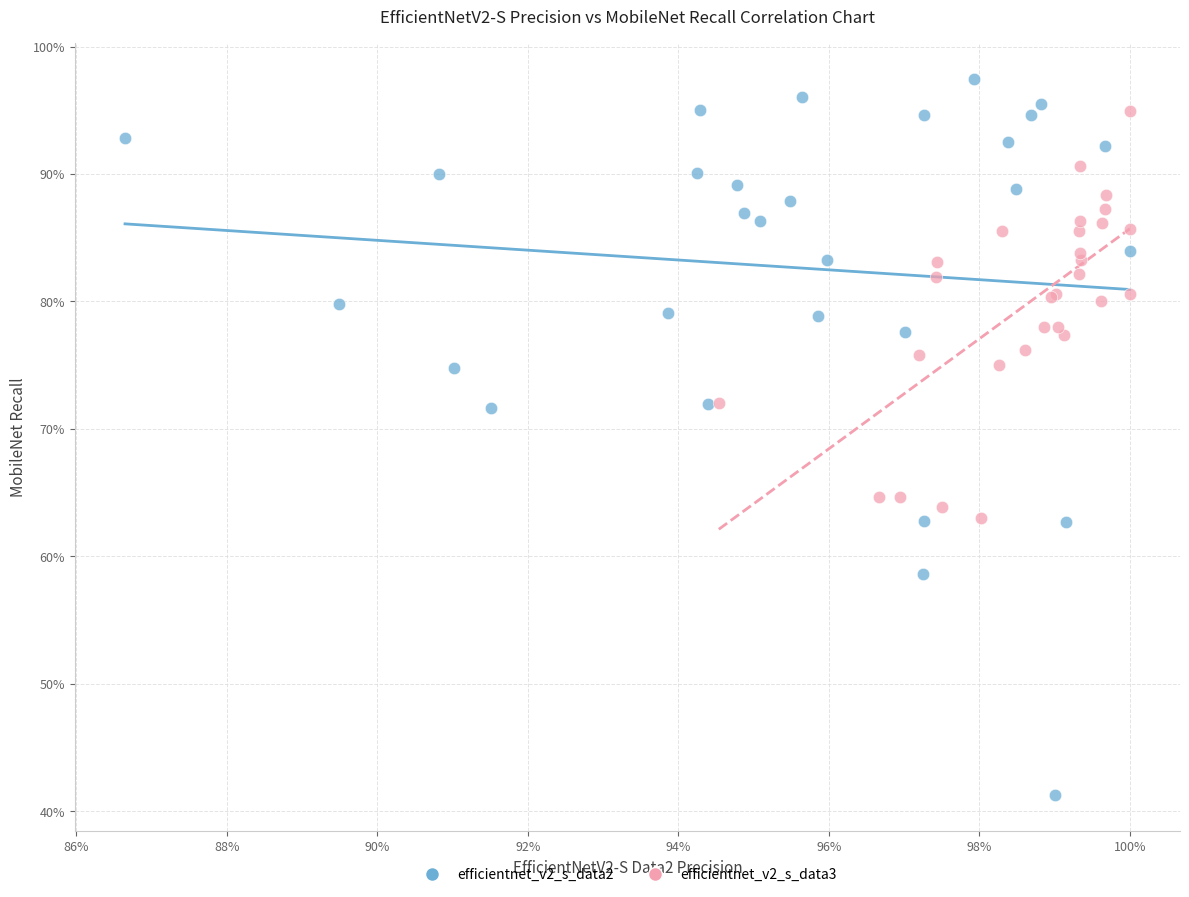

Which series contains the highest Y value?

efficientnet_v2_s_data2